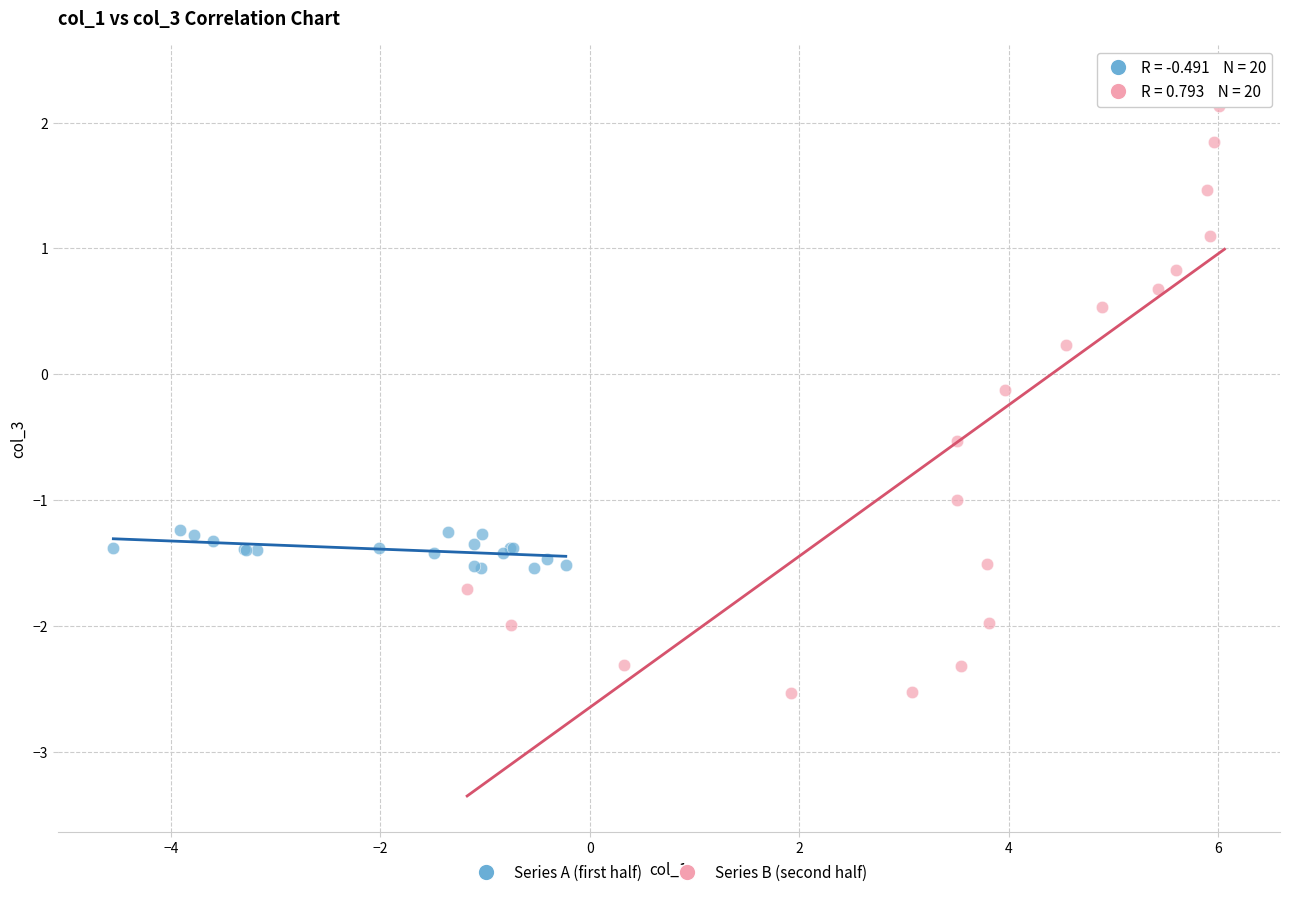

Which series has the largest Y range (max minus min)?

Series B (second half)